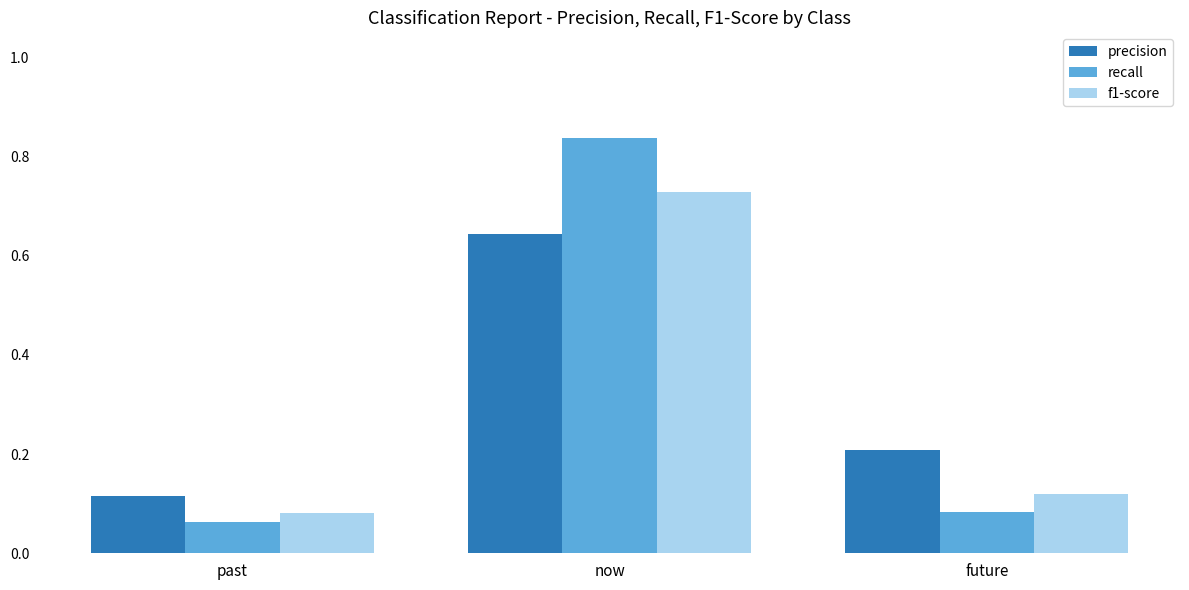

At which label does precision reach its peak?

now